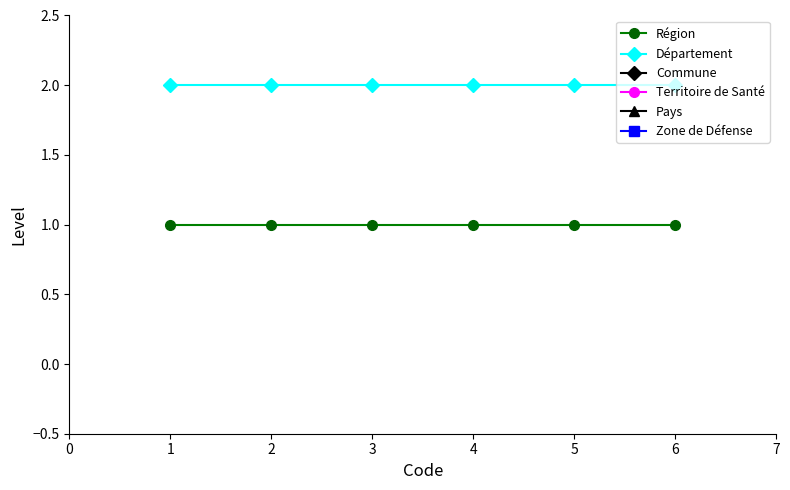

True or false: Territoire de Santé and Zone de Défense cross at least once.

False